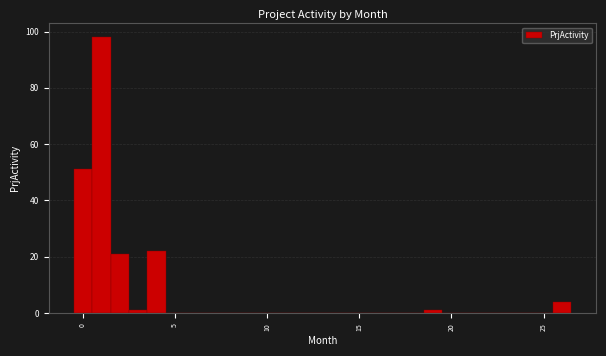

Around what value on the x-axis is the tallest bar? Give the approximate position of its centre, as read against the axis.

1.0